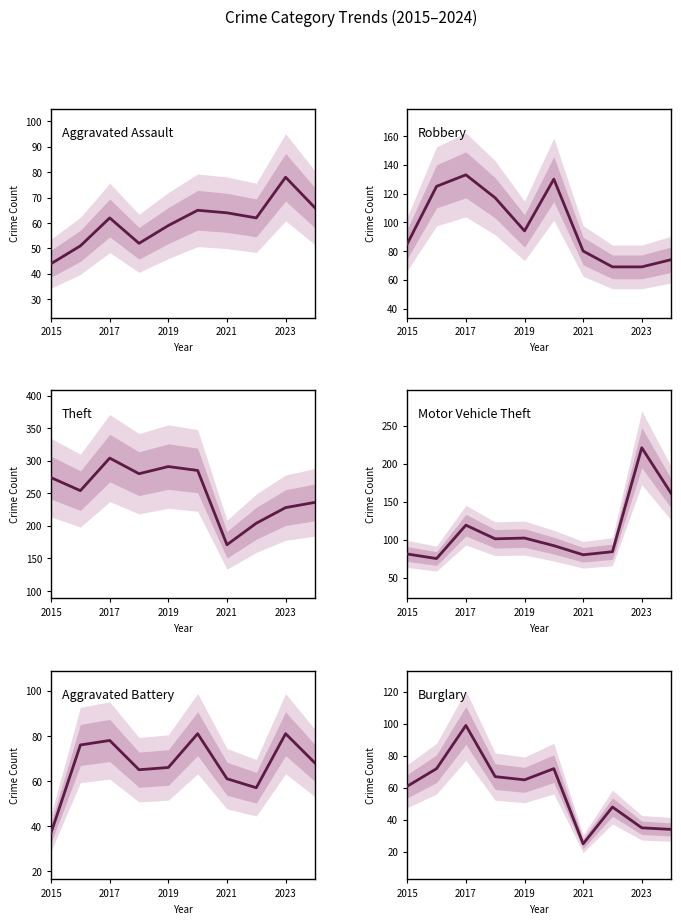

What is the lowest value of the Aggravated Assault series?

44